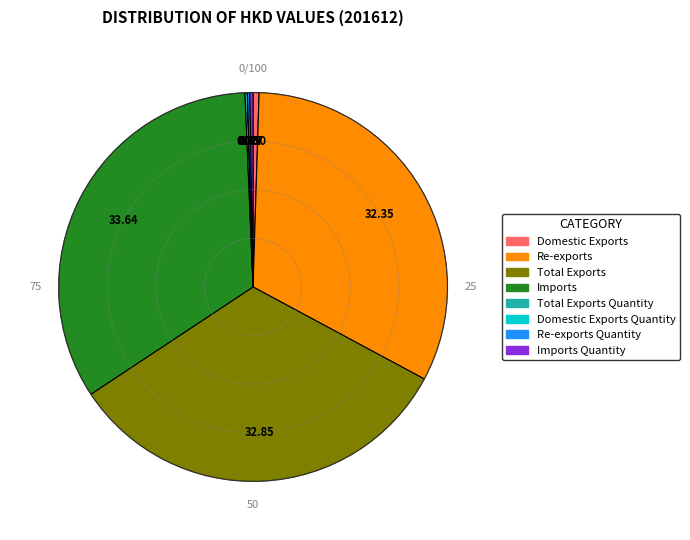

Is there any slice that represents more than half of the pie?

No